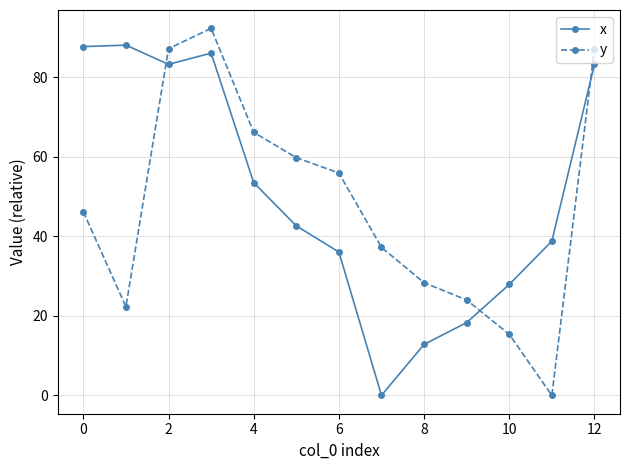

True or false: y and x intersect in this chart.

True